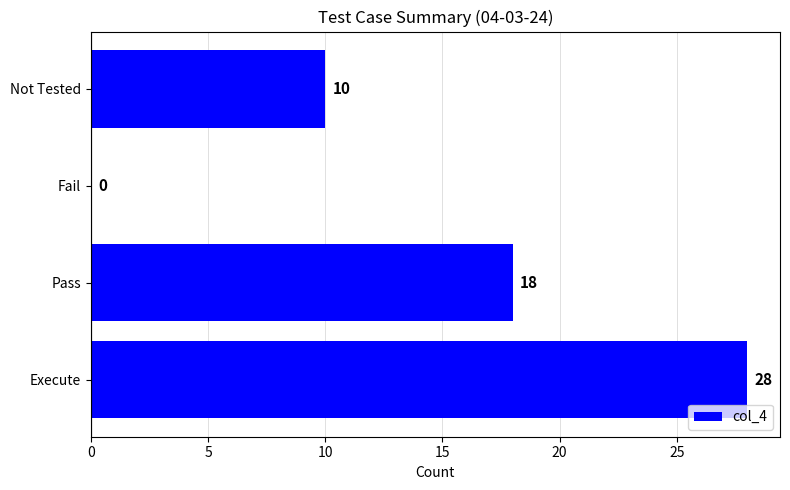

How many distinct data groups are displayed?

1